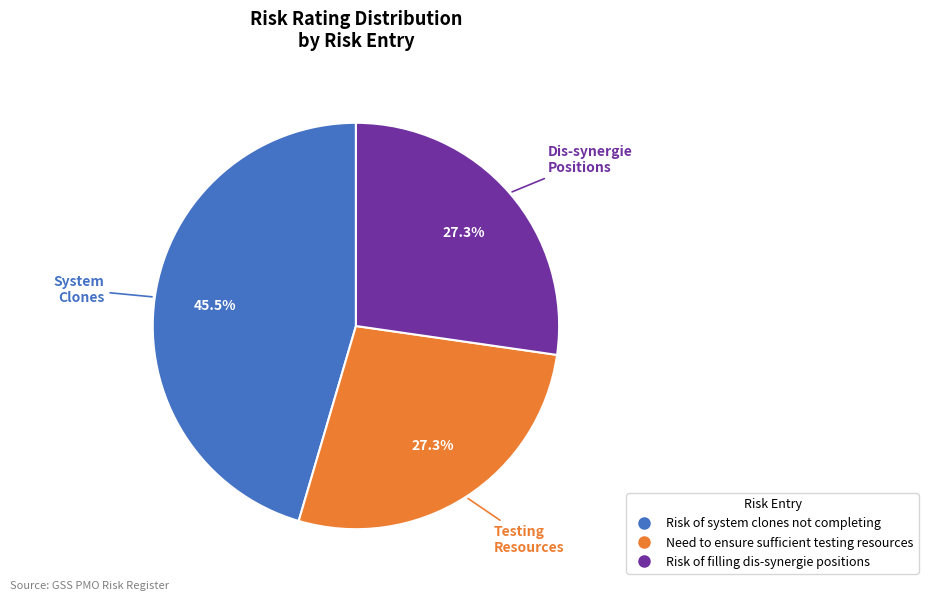

Which category has the biggest portion of the pie?

Risk of system clones not completing